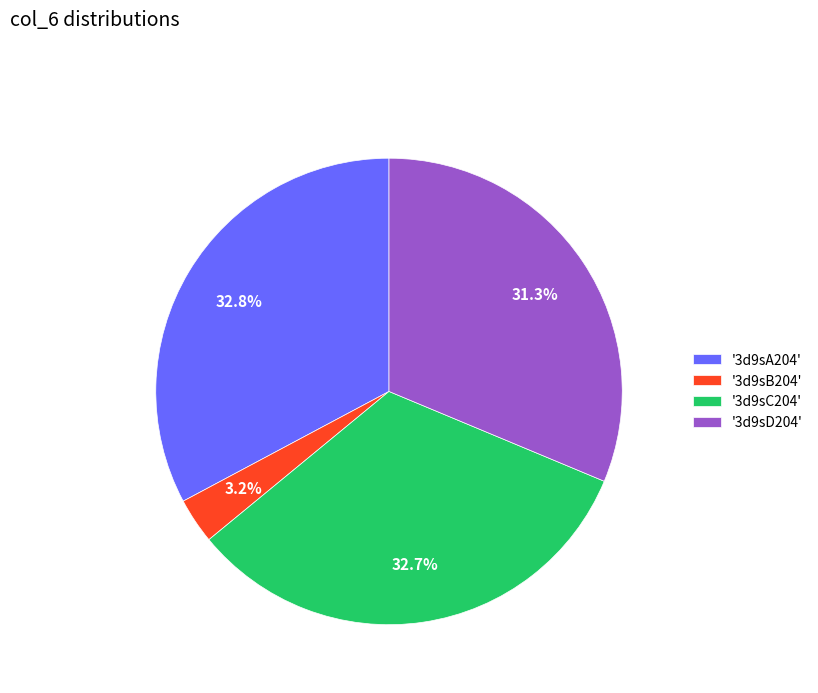

What percentage is NOT represented by '3d9sA204'?

67.2%